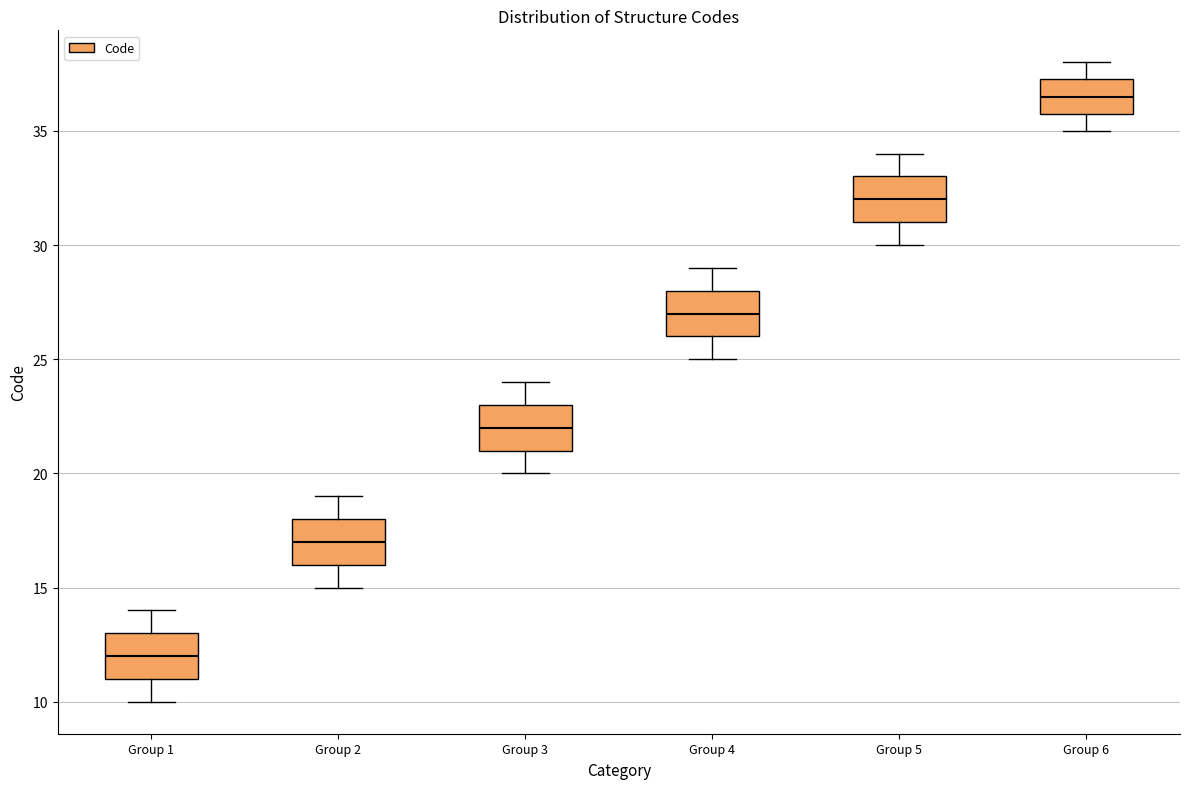

Where does the median line of the box for Group 5 sit on the y-axis? The values are not printed on the chart, so give them approximately, as read against the axis.

32.0